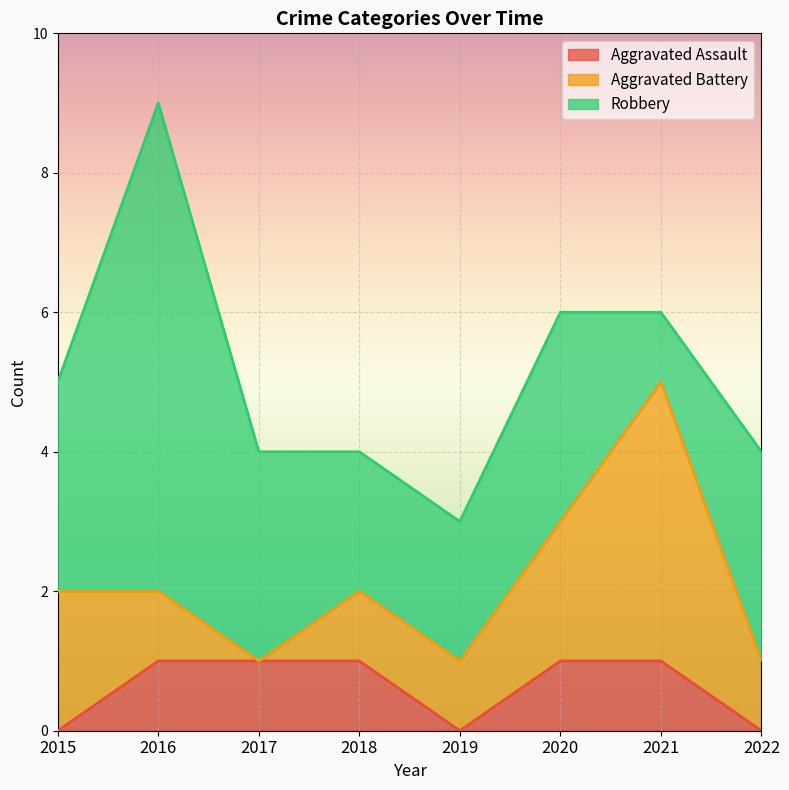

True or false: Aggravated Assault has more than 2 points higher than both neighbors.

False